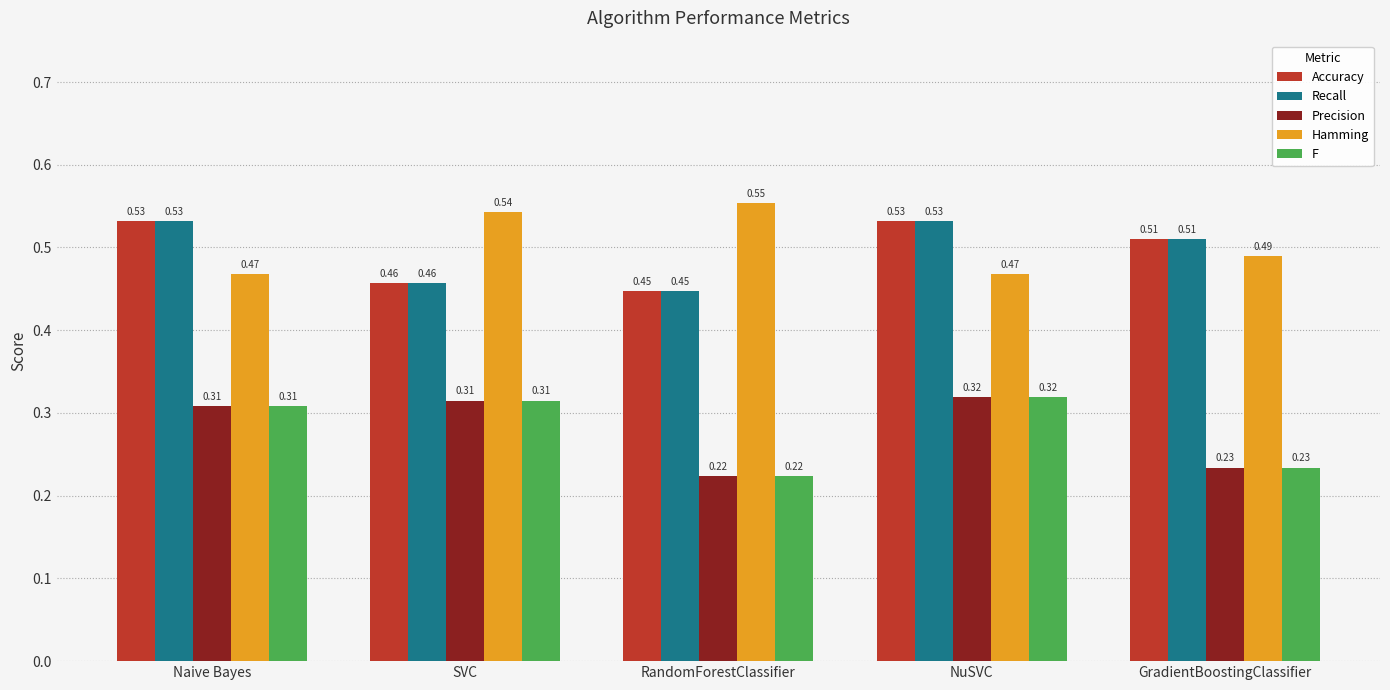

What is the sum of all Precision values?

1.4